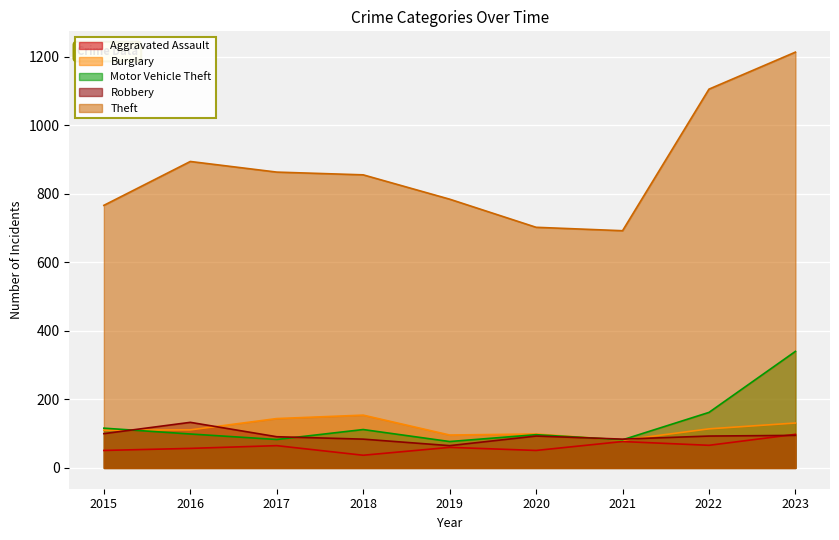

Where does the Robbery series first go above 93?

2015